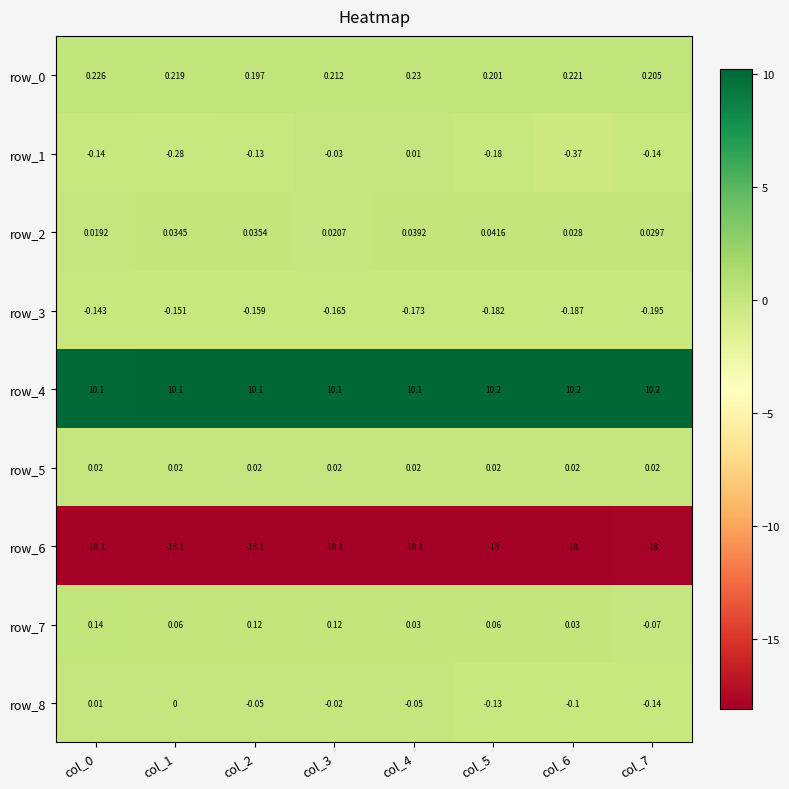

Which series changed the most between col_3 and col_4?

row_7